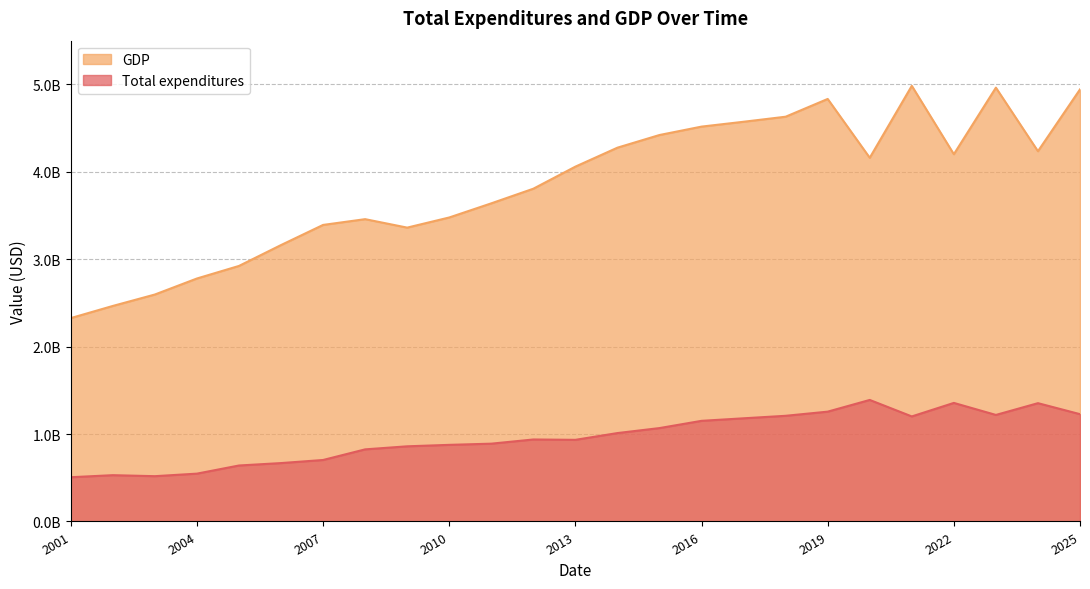

True or false: Total expenditures has a value of 172348756.2 at 2007.

False